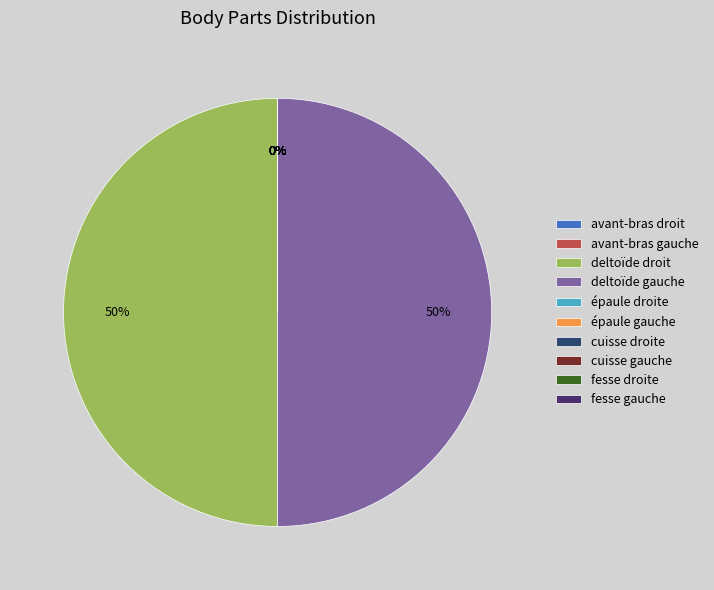

How many segments does this pie chart have?

10